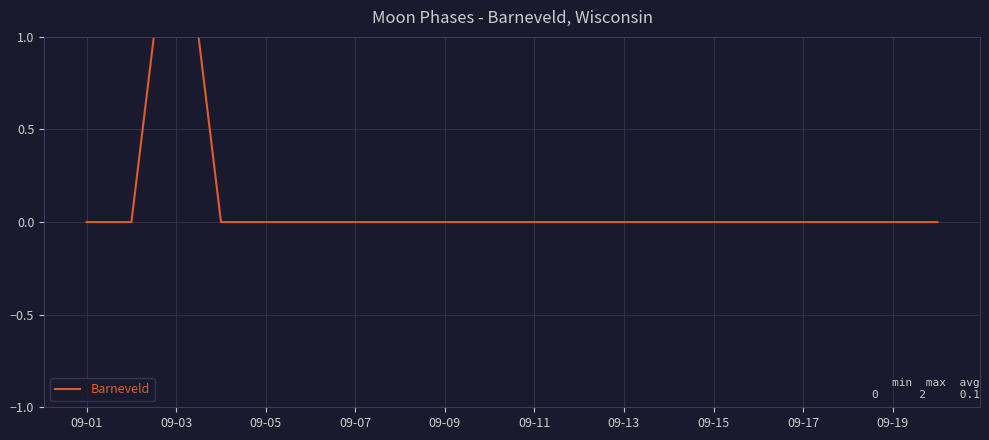

Reading left to right, what are all the values shown in this chart?

0	0	2	0	0	0	0	0	0	0	0	0	0	0	0	0	0	0	0	0